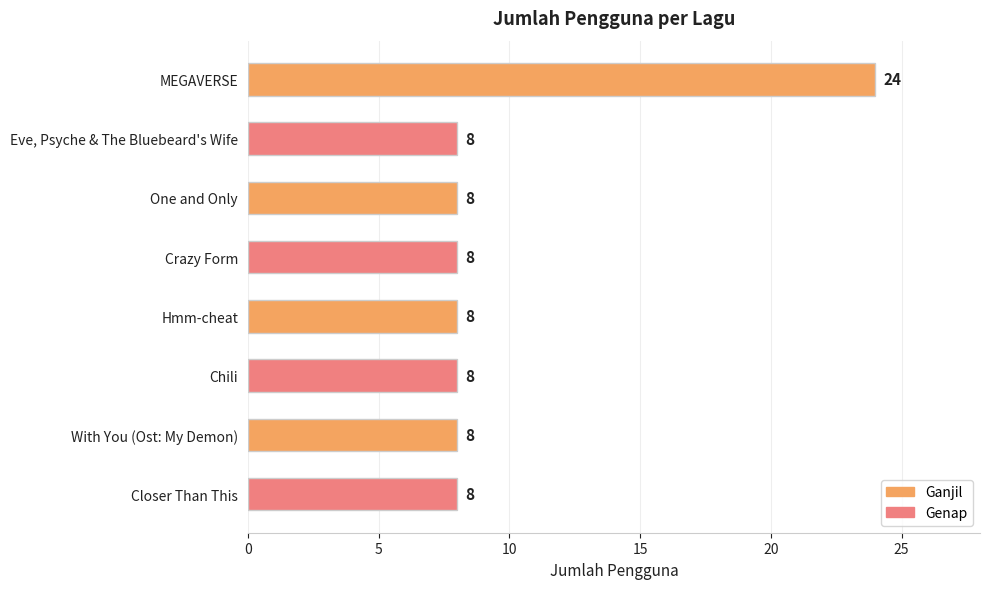

What is the greatest value displayed?

24